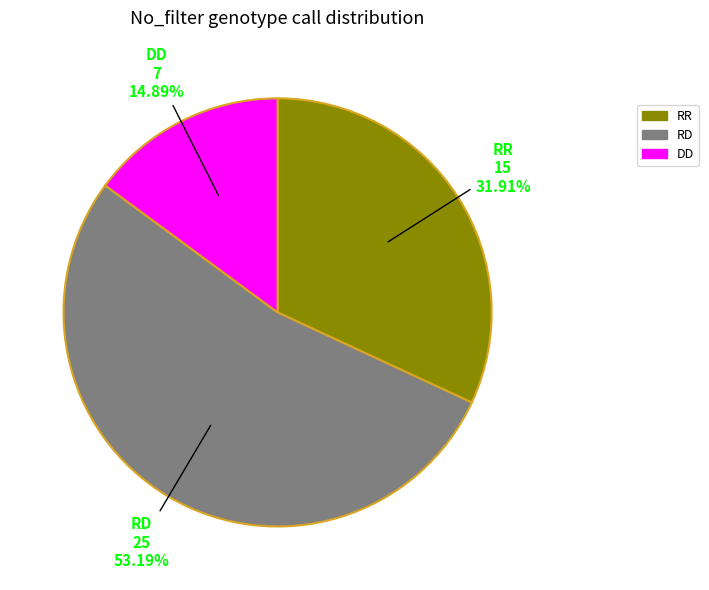

To the nearest percent, what percentage of the pie is RR?

32%